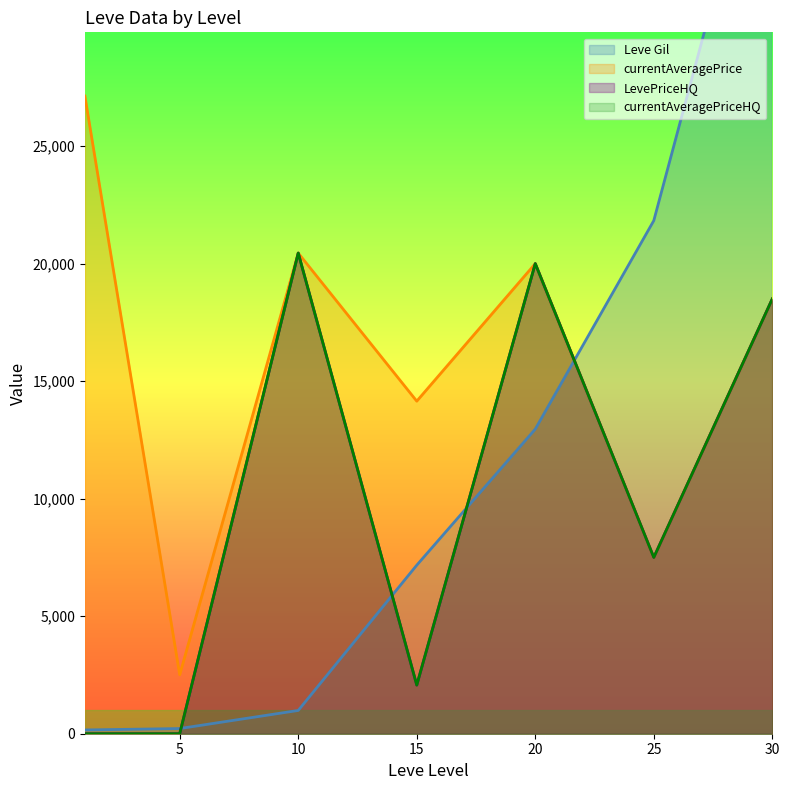

What is the sum of all LevePriceHQ values?

68519